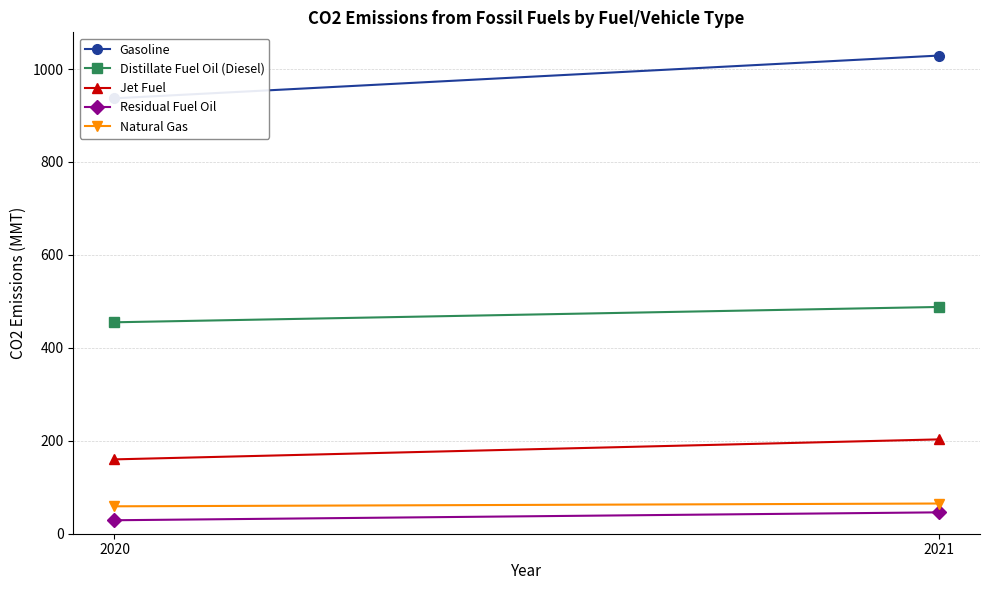

Is the value of Jet Fuel at 2020 greater than the value of Gasoline at 2020?

No